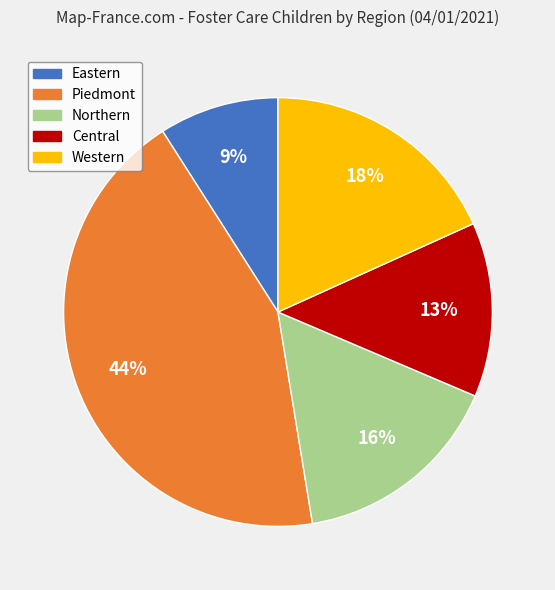

Is there a majority slice in this chart?

No